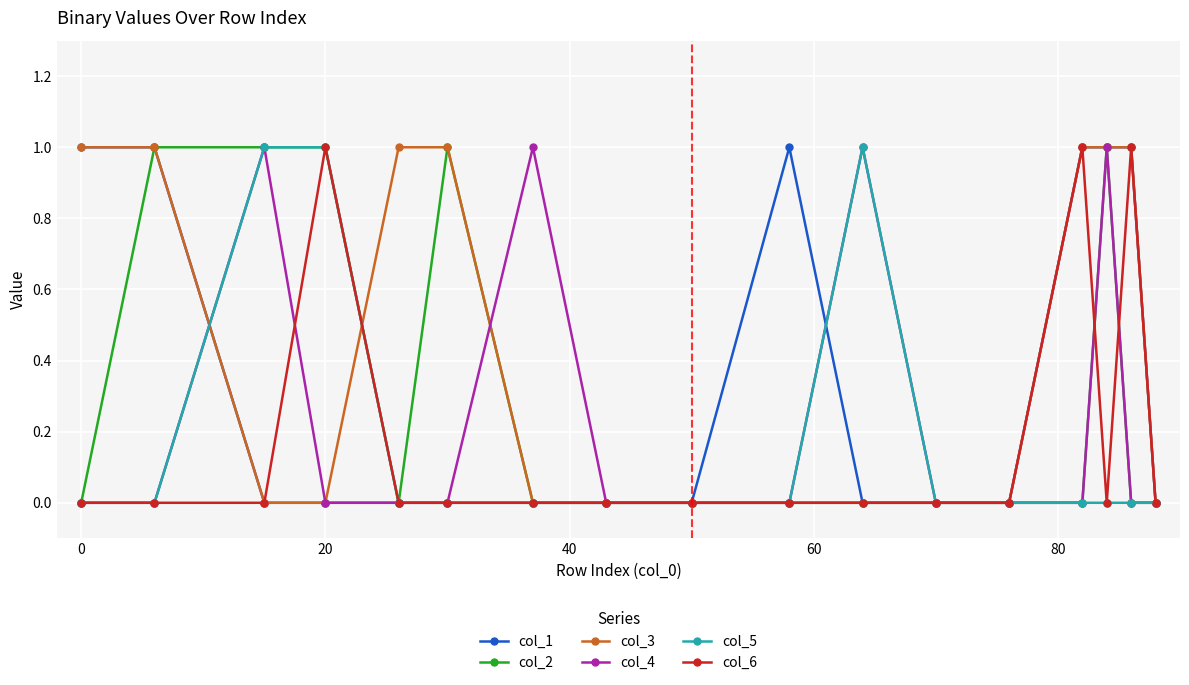

Which series has the largest total across all categories?

col_3